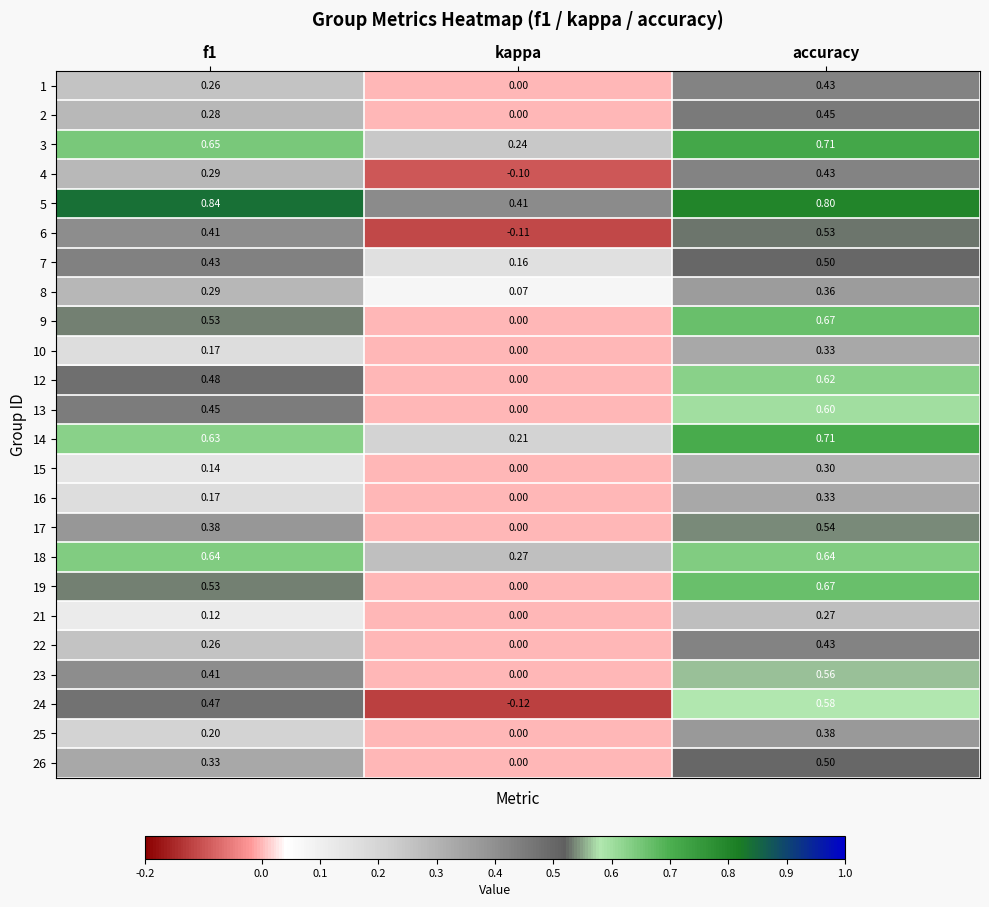

Which series changed the most between kappa and accuracy?

24